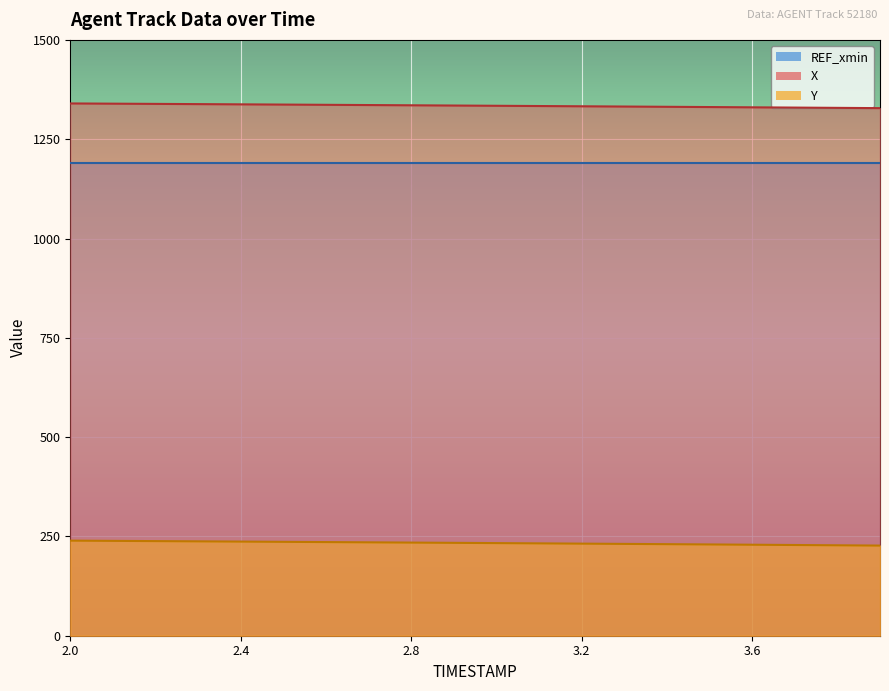

How many data points does each series have?

20